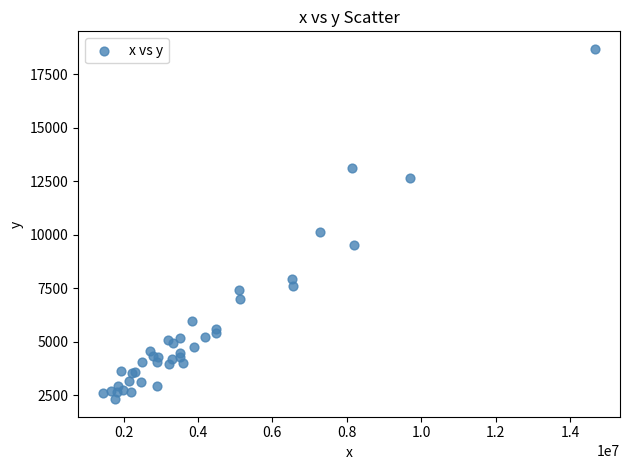

What Y value in the scatter plot is closest to 10495?

10128